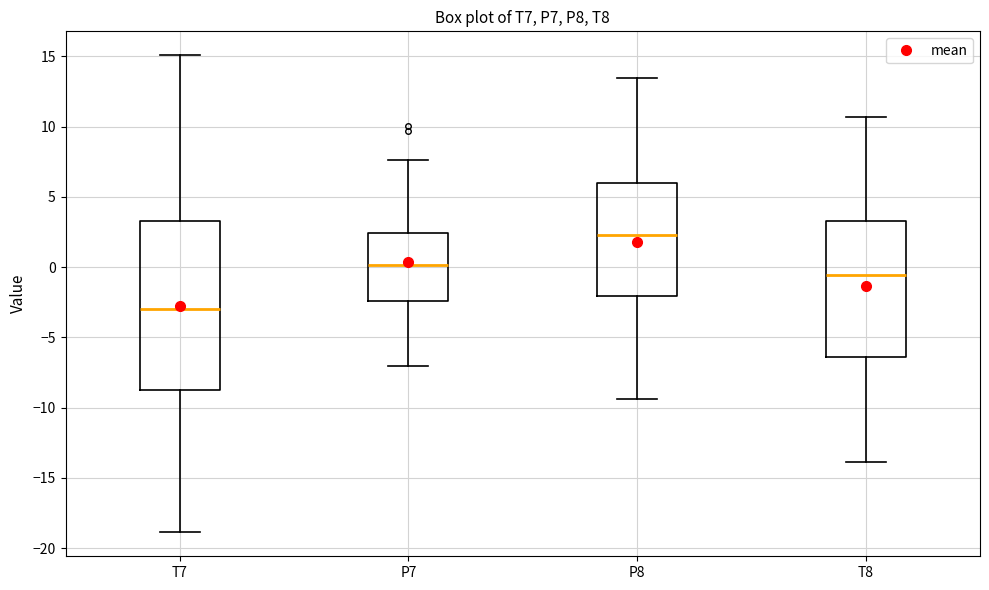

Which box has the lowest median line?

T7